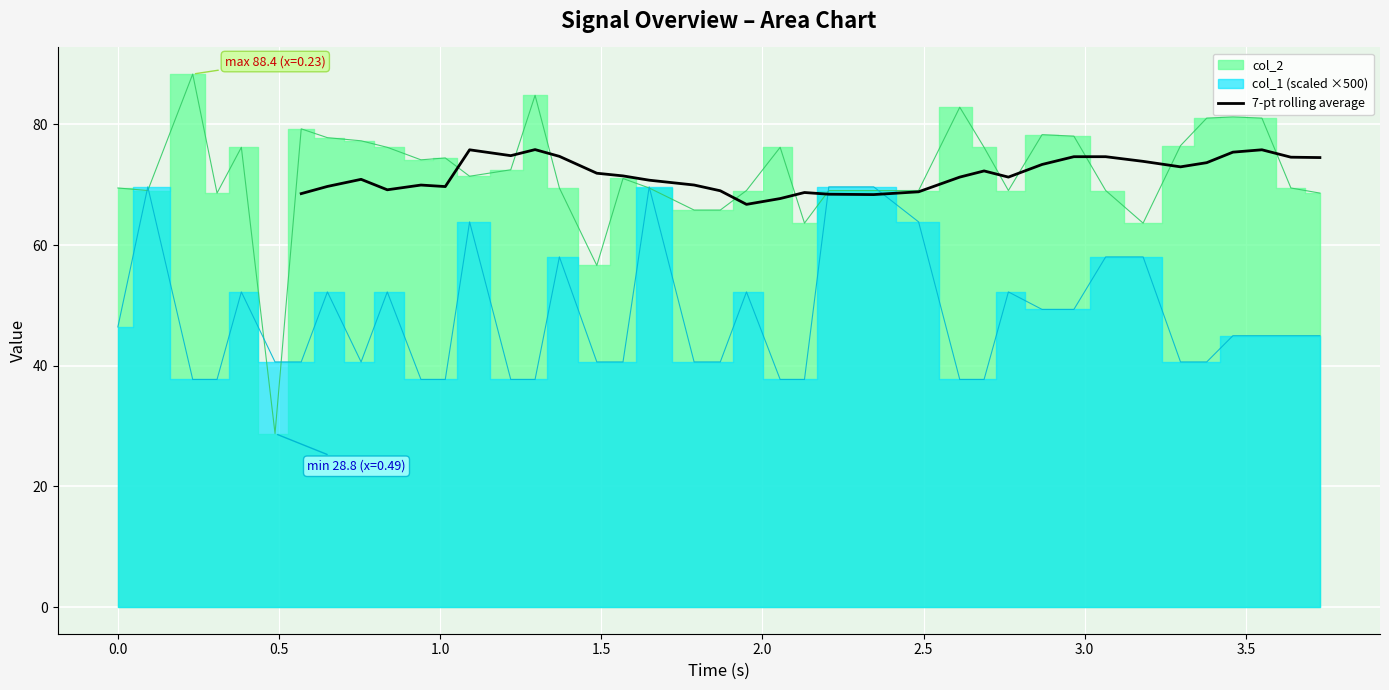

True or false: there are more than 2 points higher than both neighbors.

True